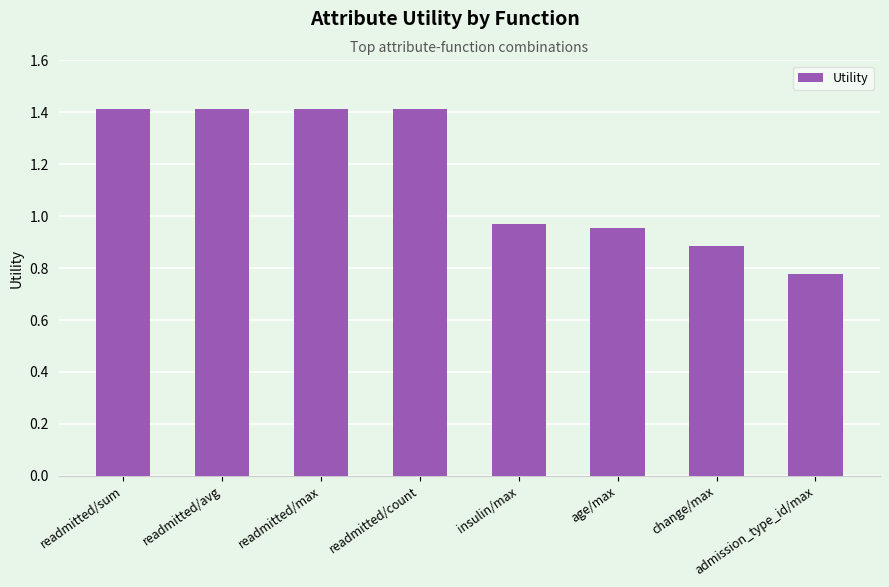

Which has a higher value, insulin/max or admission_type_id/max?

insulin/max